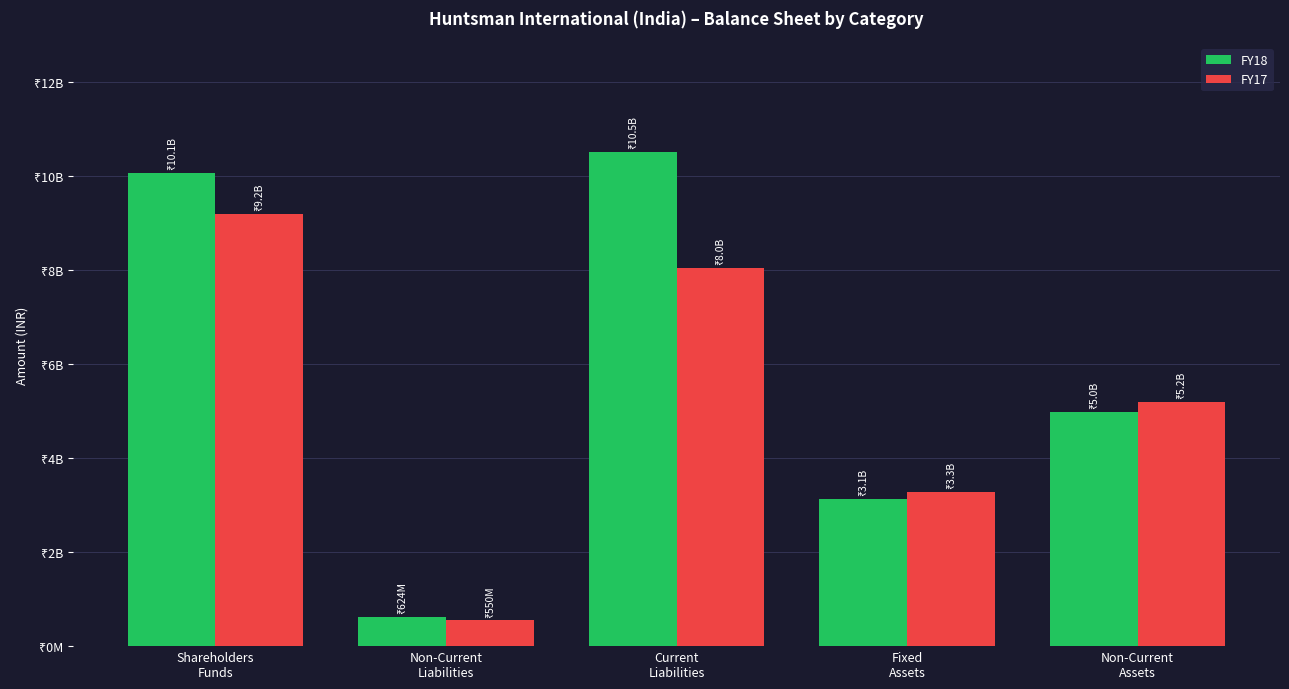

At which label is FY17 closest to 4871770000?

Non-Current
Assets